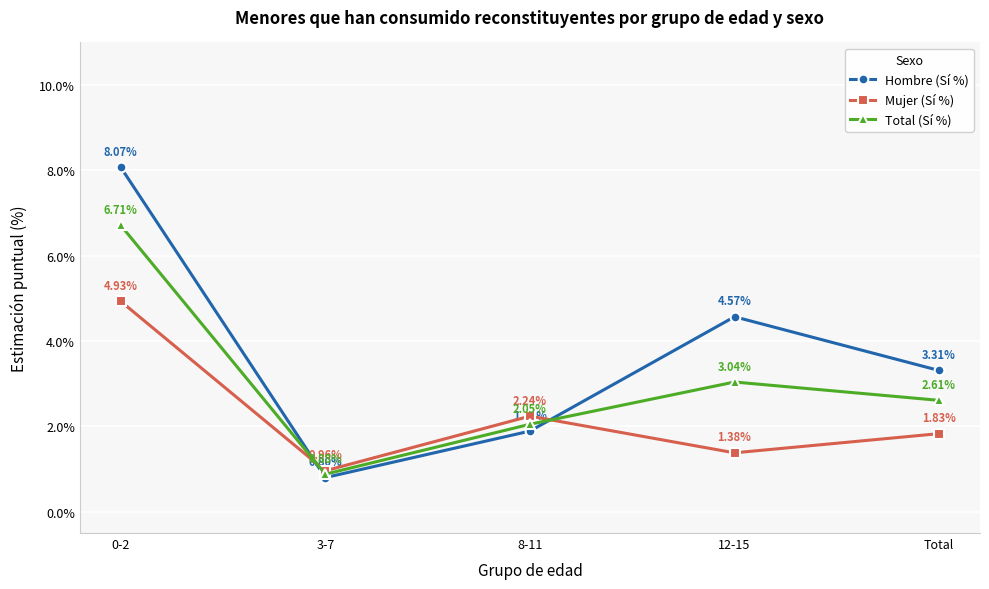

What is the total value across all series at Total?

7.8